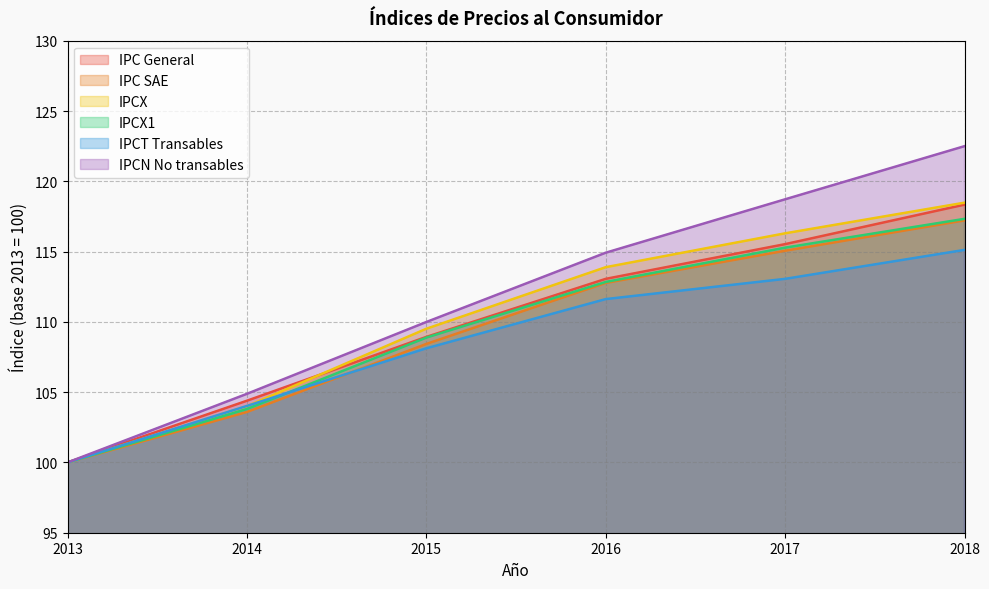

The IPCN No transables series shows 59.1 at 2014. True or false?

False